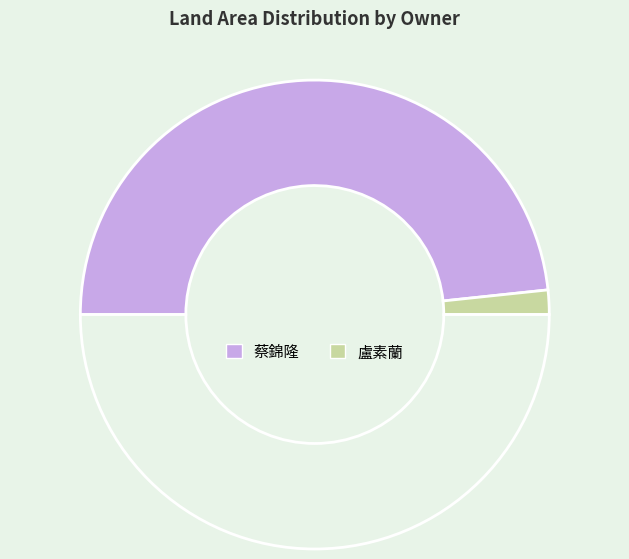

How many segments does this pie chart have?

3